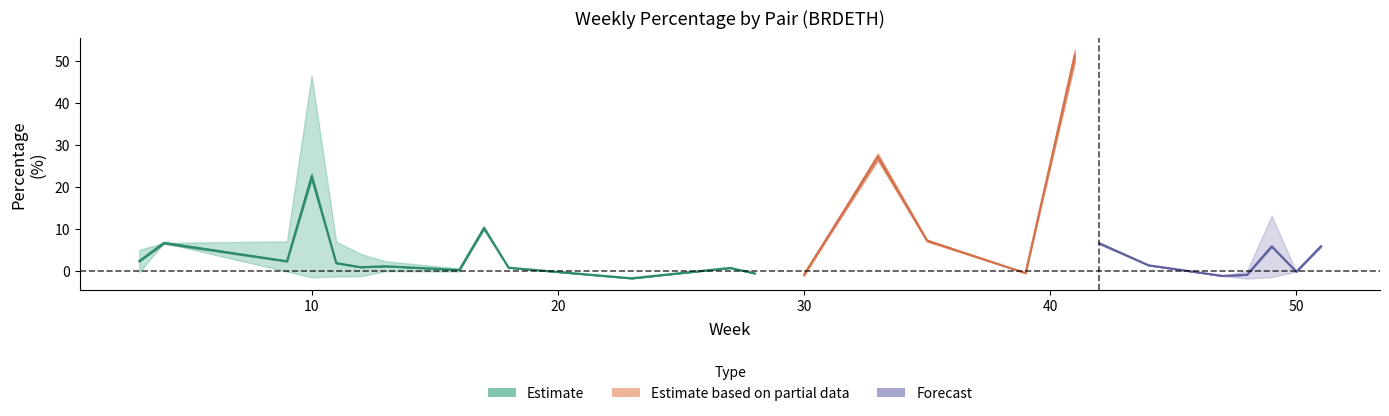

How many negative values are there?

19